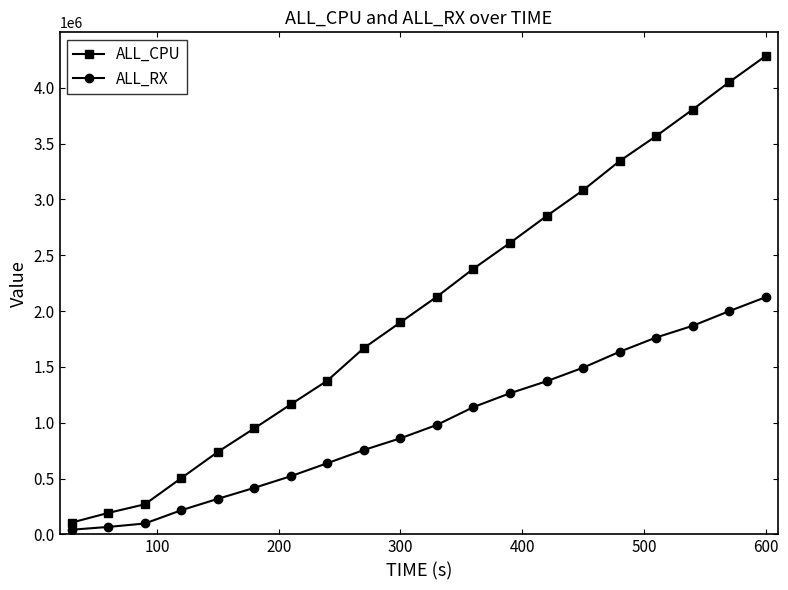

What is the maximum value for ALL_RX?

2123848